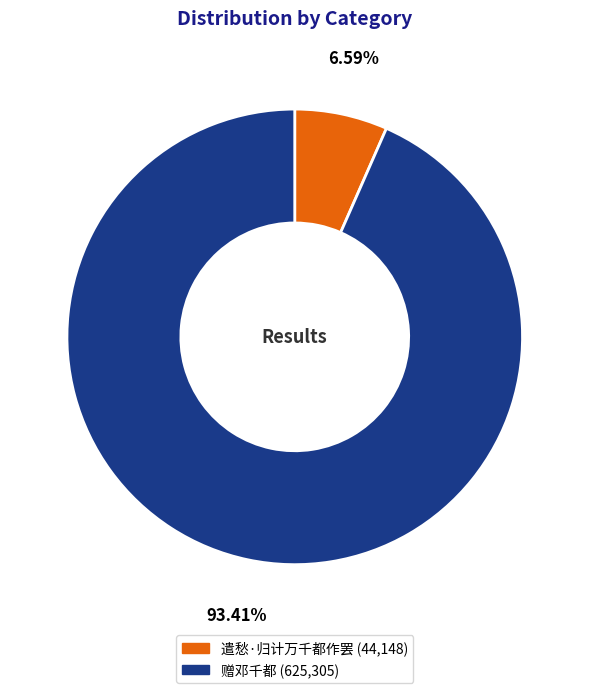

Which slice is the largest?

赠邓千都